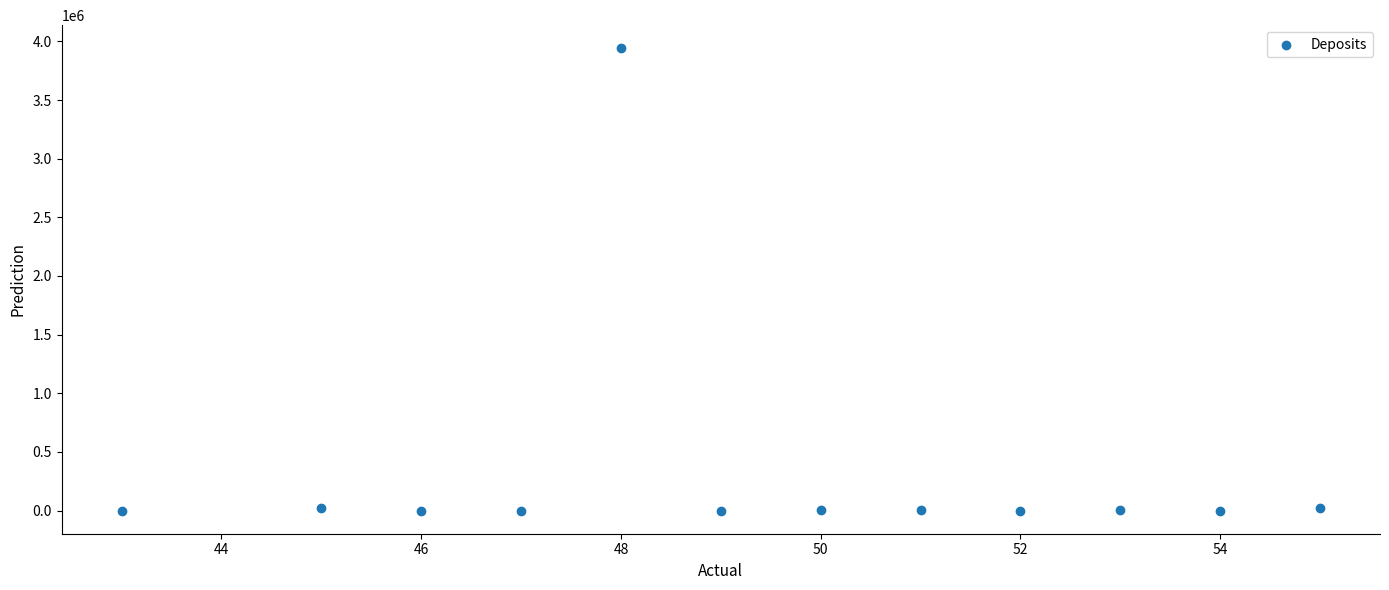

What is the range of Y values (max minus min)?

3941102